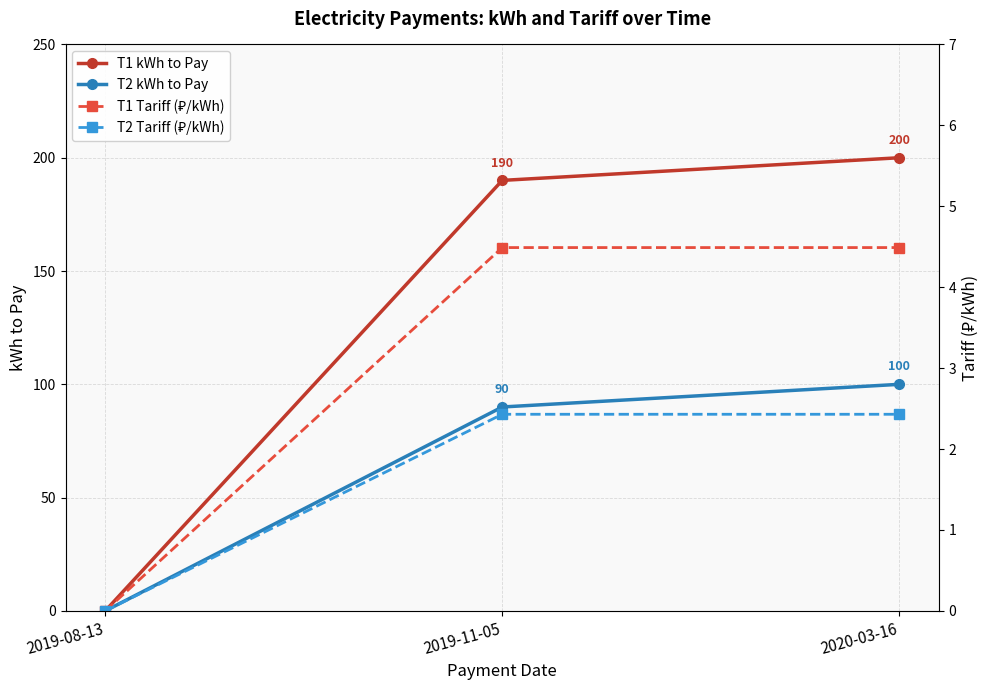

What is the value of the T2 kWh to Pay point at the 2nd from the left?

90